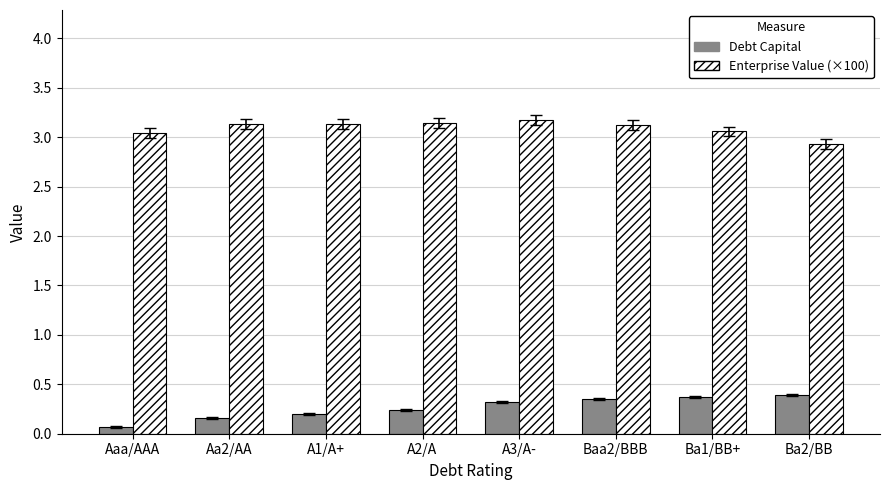

What is the maximum value shown in the chart?

3.2